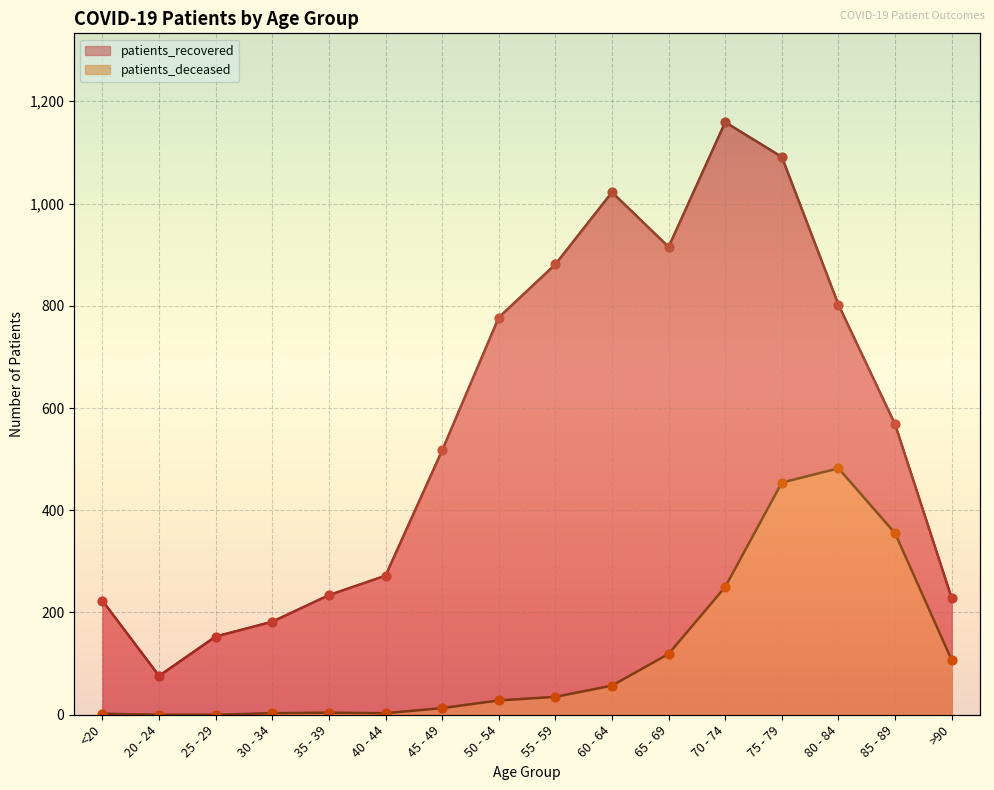

Which series has the largest total across all categories?

patients_recovered